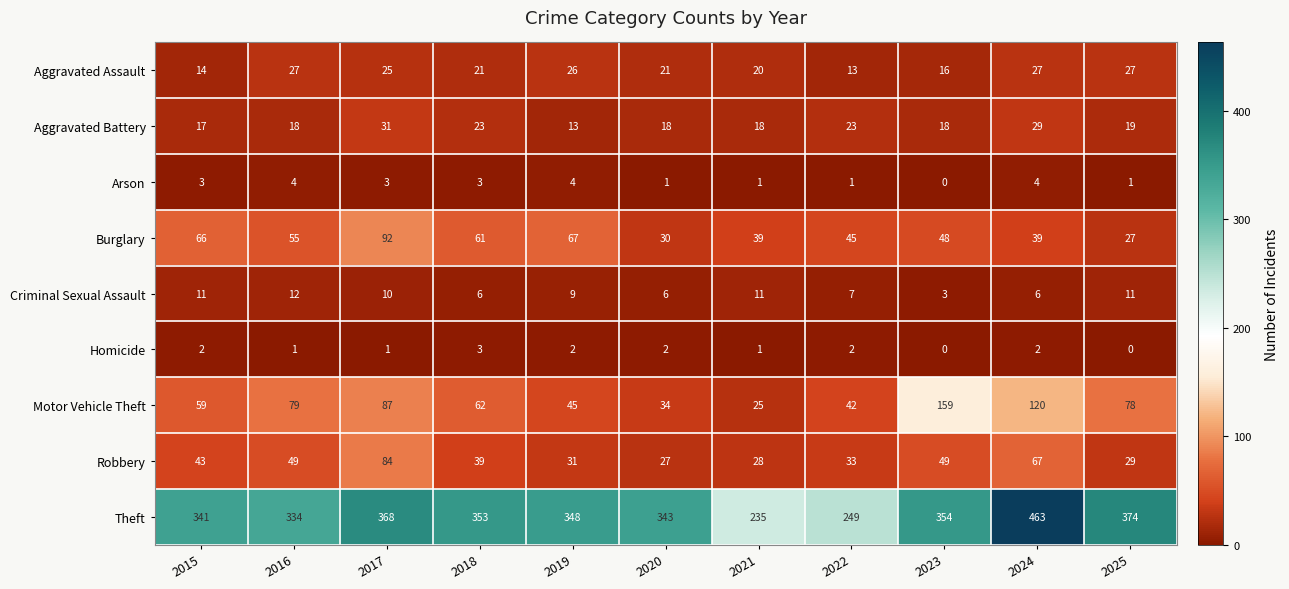

What is the average value of the Aggravated Battery series?

21